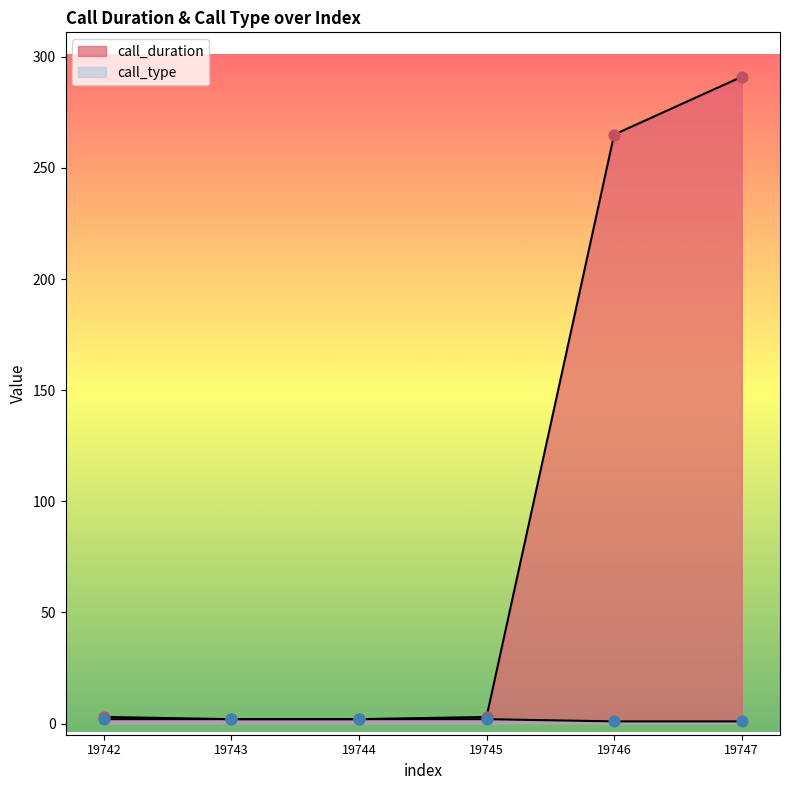

At which category is the sum across all series the highest?

19747